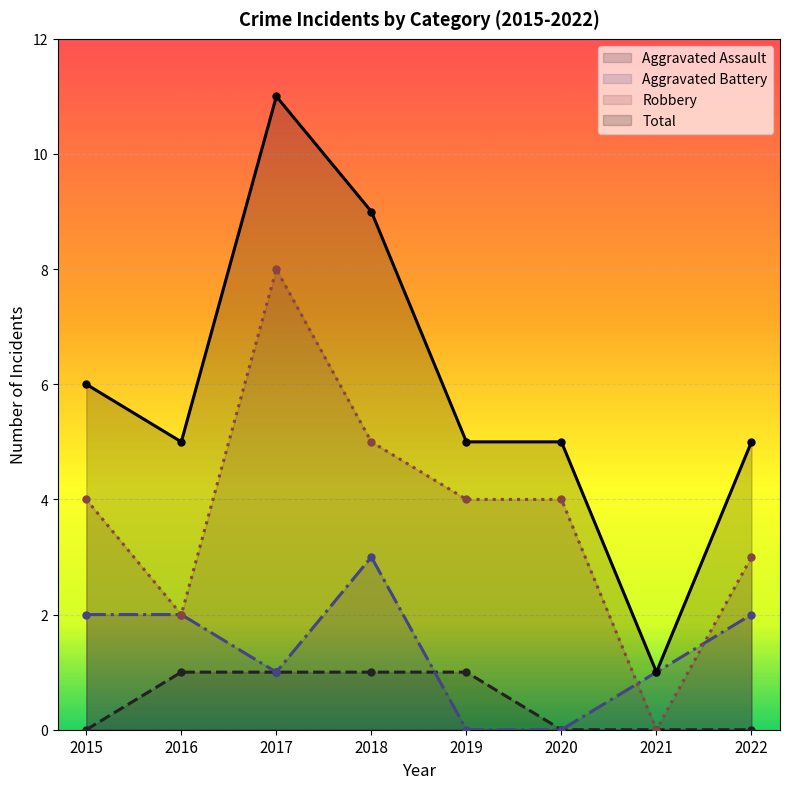

Reading left to right, list all the values displayed in this chart.

Aggravated Assault: 2015=0	2016=1	2017=1	2018=1	2019=1	2020=0	2021=0	2022=0
Aggravated Battery: 2015=2	2016=2	2017=1	2018=3	2019=0	2020=0	2021=1	2022=2
Robbery: 2015=4	2016=2	2017=8	2018=5	2019=4	2020=4	2021=0	2022=3
Total: 2015=6	2016=5	2017=11	2018=9	2019=5	2020=5	2021=1	2022=5